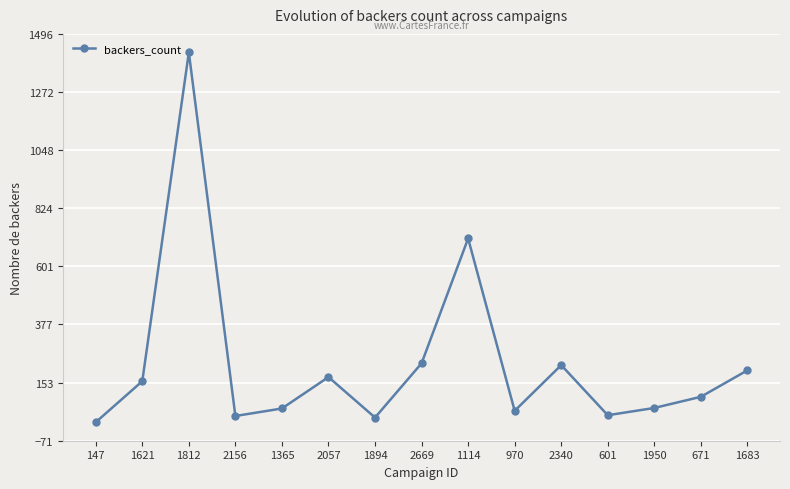

Is this an area chart (filled region under the line)?

No